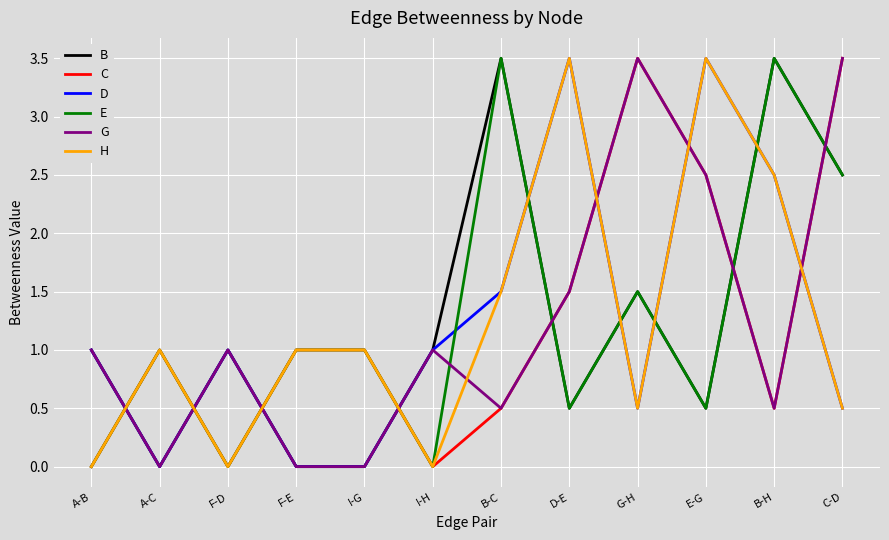

How many intersections are there between H and B?

8